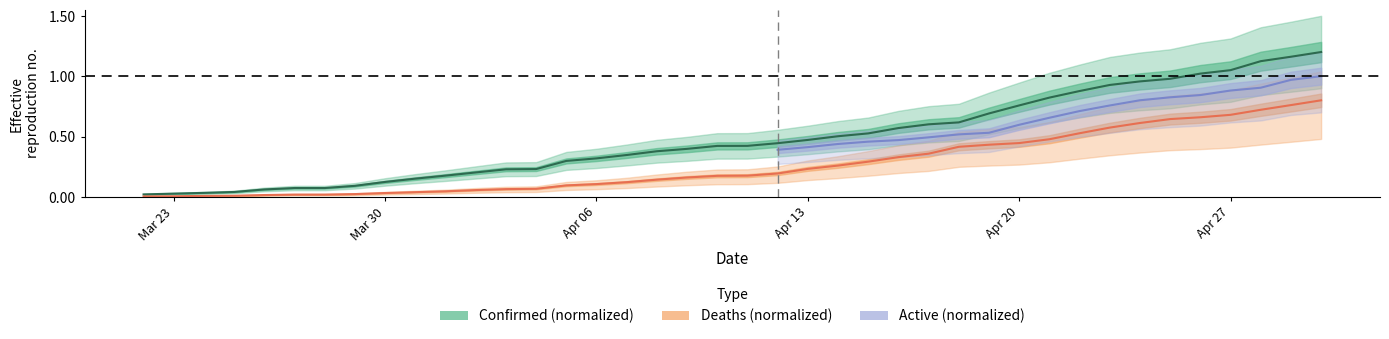

Does the chart have visible grid lines?

No